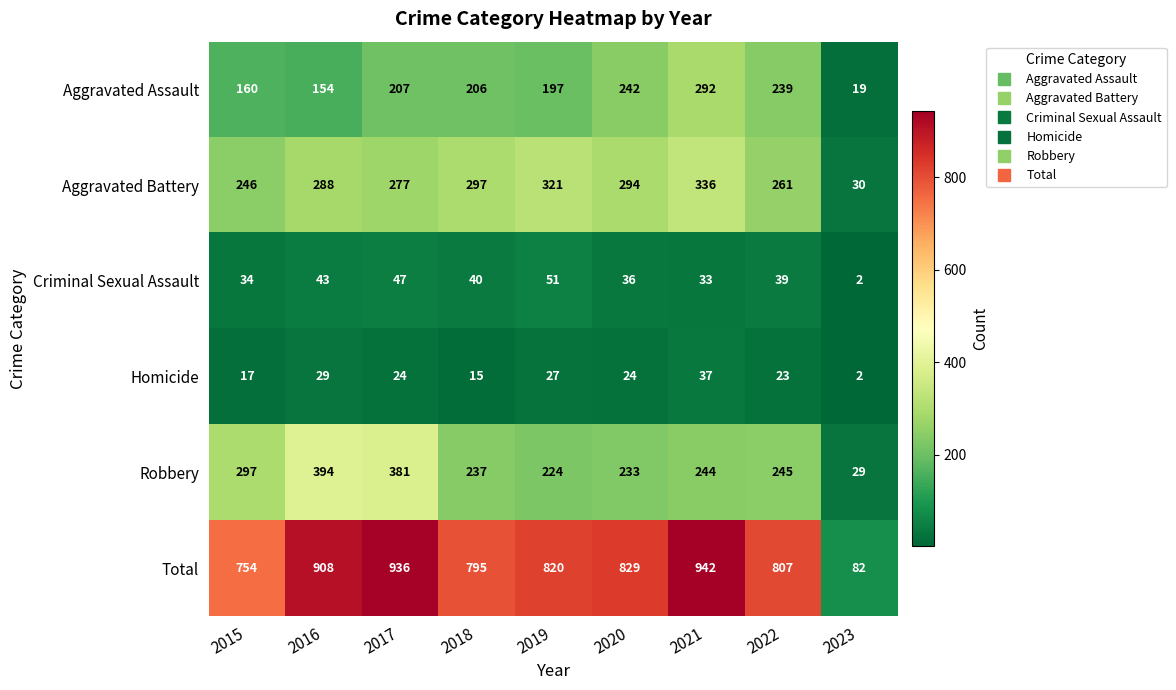

What is the difference between the maximum and minimum values in the Criminal Sexual Assault series?

49